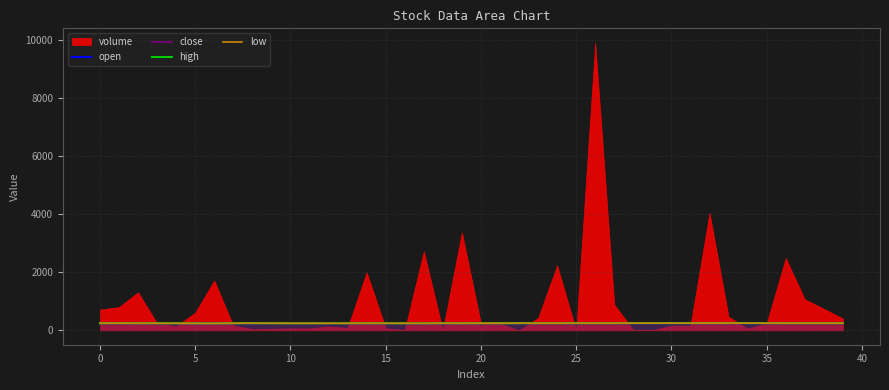

What is the label of the 22nd point from the right?

18